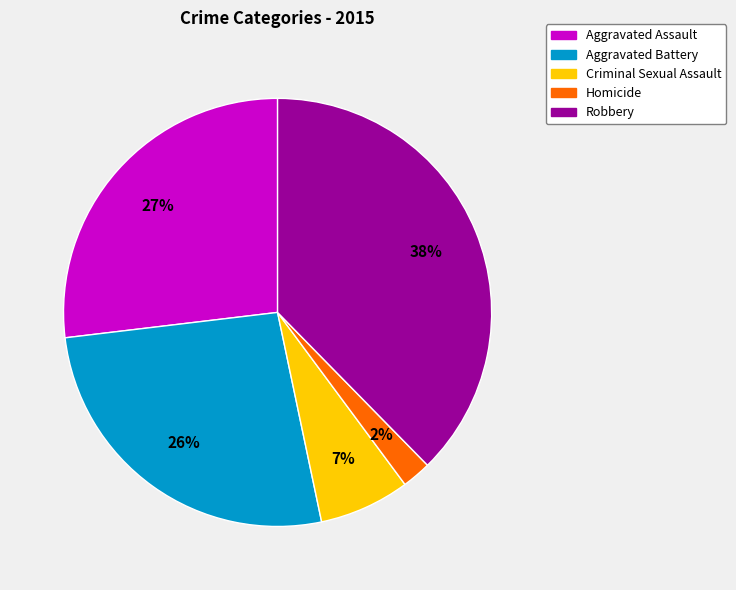

To the nearest percent, what is the average slice percentage?

20%